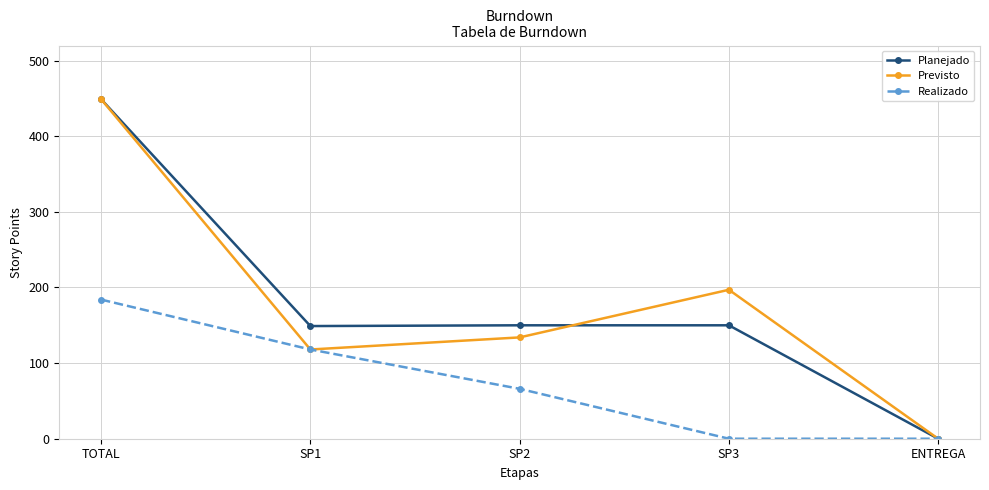

In Planejado, how many points are lower than both neighbors (excluding endpoints)?

1